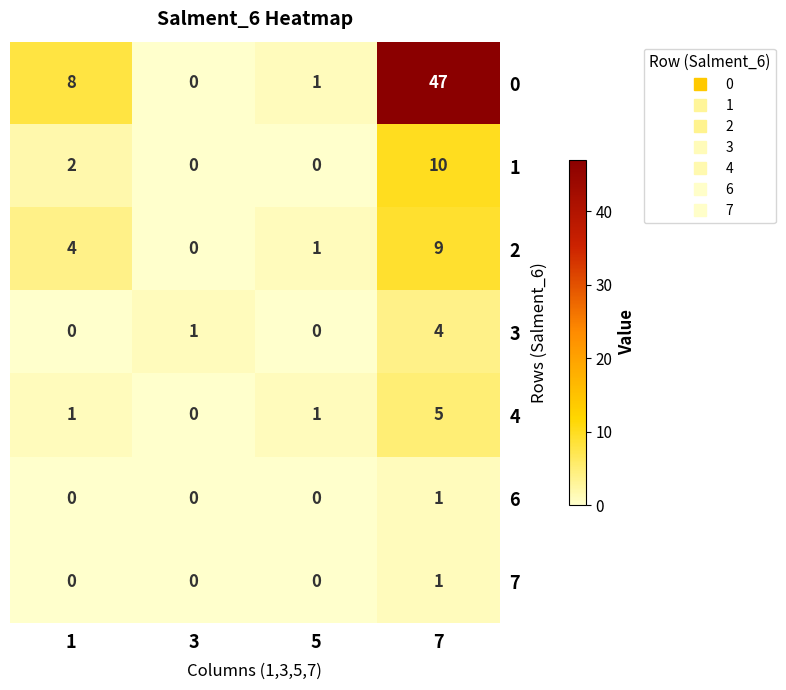

What is the approximate value of 0 at 1, to the nearest 5?

10